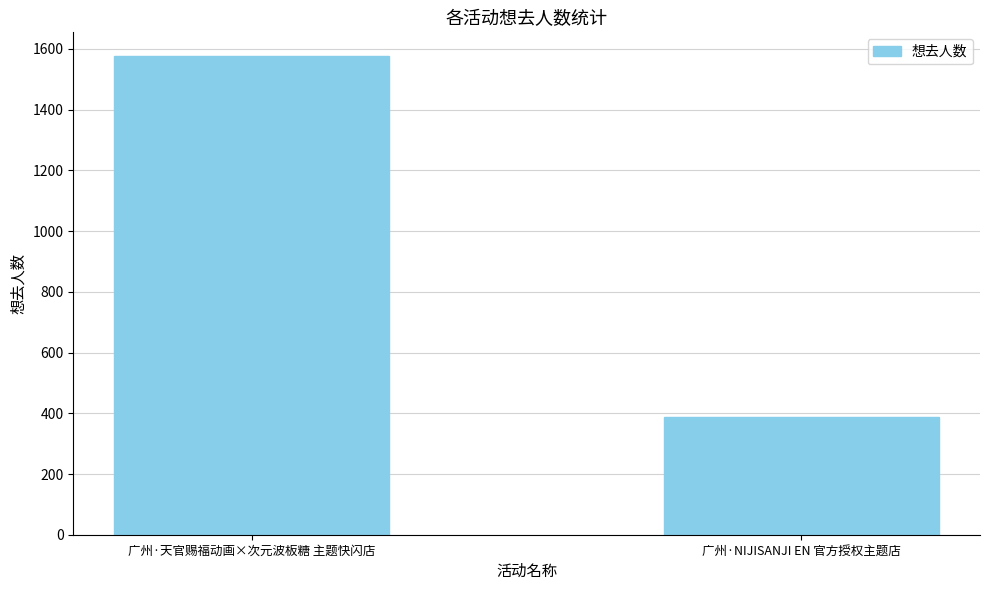

Read the value at 广州·天官赐福动画×次元波板糖 主题快闪店, to the nearest 50.

1600